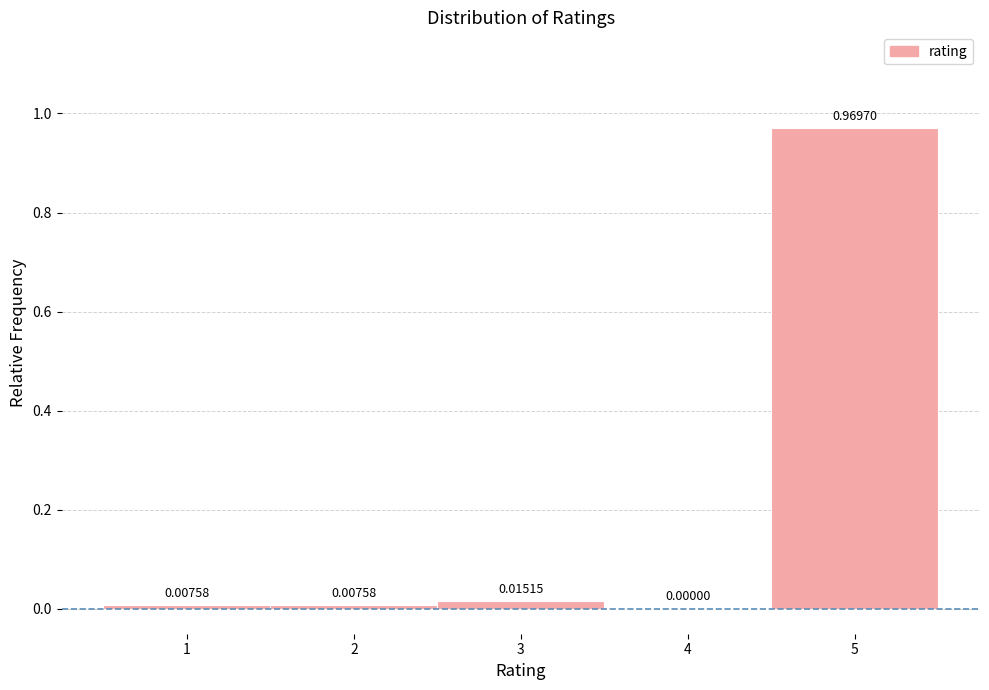

Reading left to right, list every bar in this chart as the range it spans on the x-axis followed by its height.

0.5 to 1.5: 0.00758
1.5 to 2.5: 0.00758
2.5 to 3.5: 0.01515
3.5 to 4.5: 0.00000
4.5 to 5.5: 0.96970